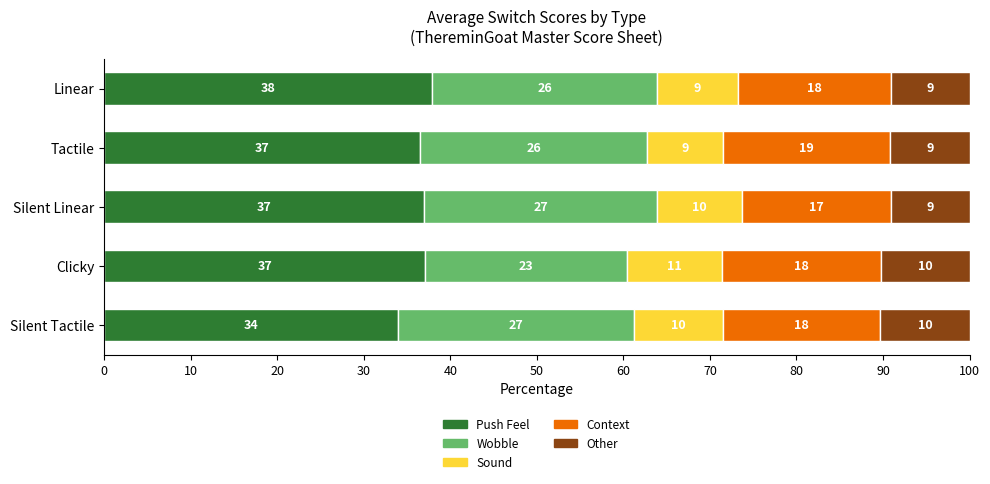

Where is Push Feel nearest to the value 35?

Silent Tactile